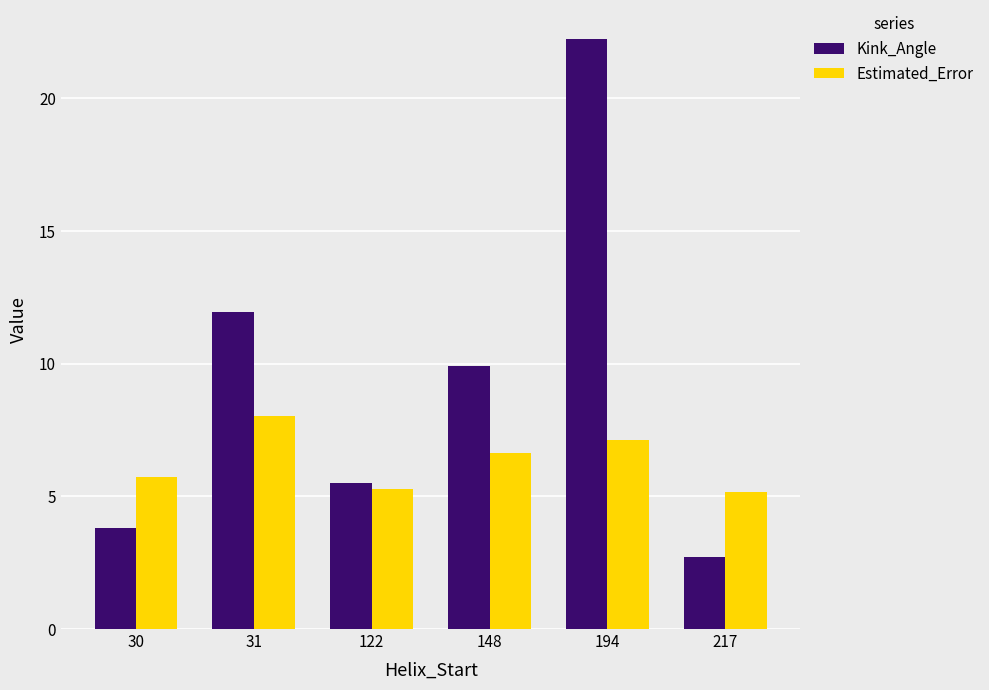

Read the Estimated_Error value at 217.

5.2